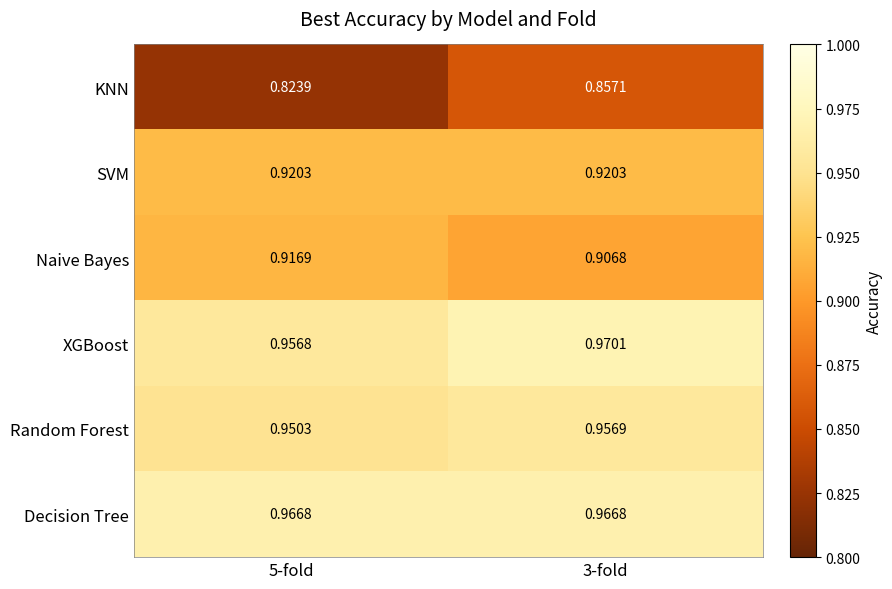

What is the difference between the highest and lowest values at 5-fold?

0.1